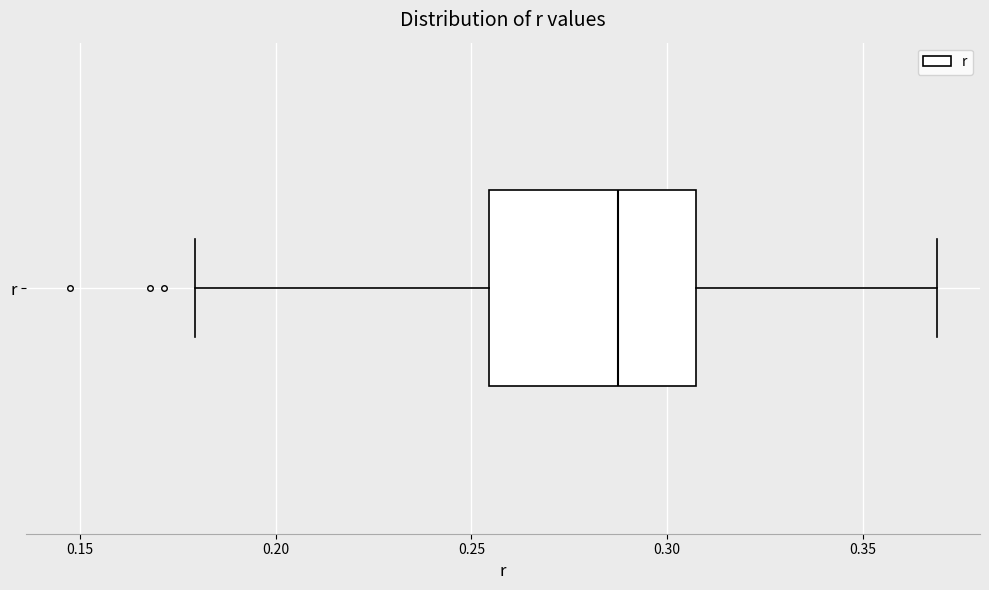

Transcribe this box plot: give where the median line is, the range the box spans, and where the two whiskers end, as read against the x-axis. The values are not printed on the chart, so give them approximately, as read against the axis.

median 0.285, box 0.255 to 0.305, whiskers 0.180 to 0.370